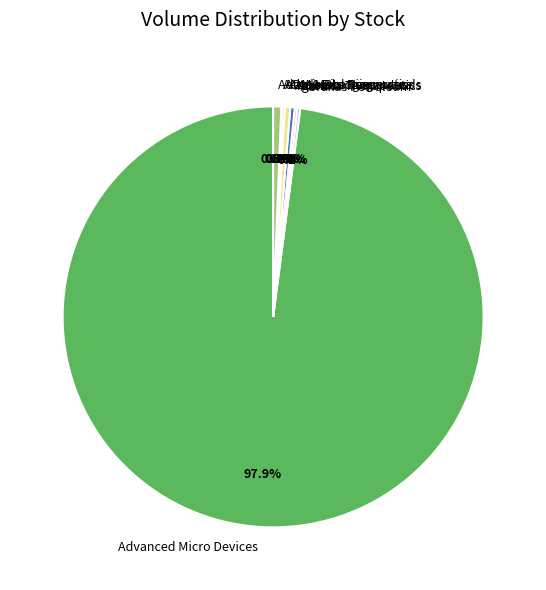

Which slice is the largest?

Advanced Micro Devices